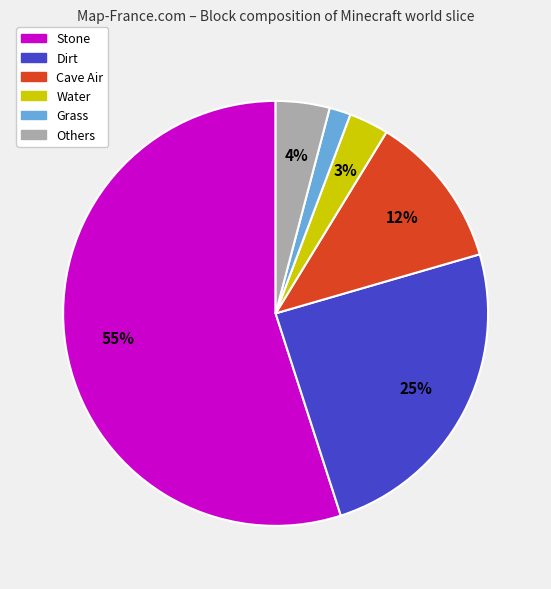

To the nearest percent, what is the difference between the Water and Dirt slice percentages?

22%